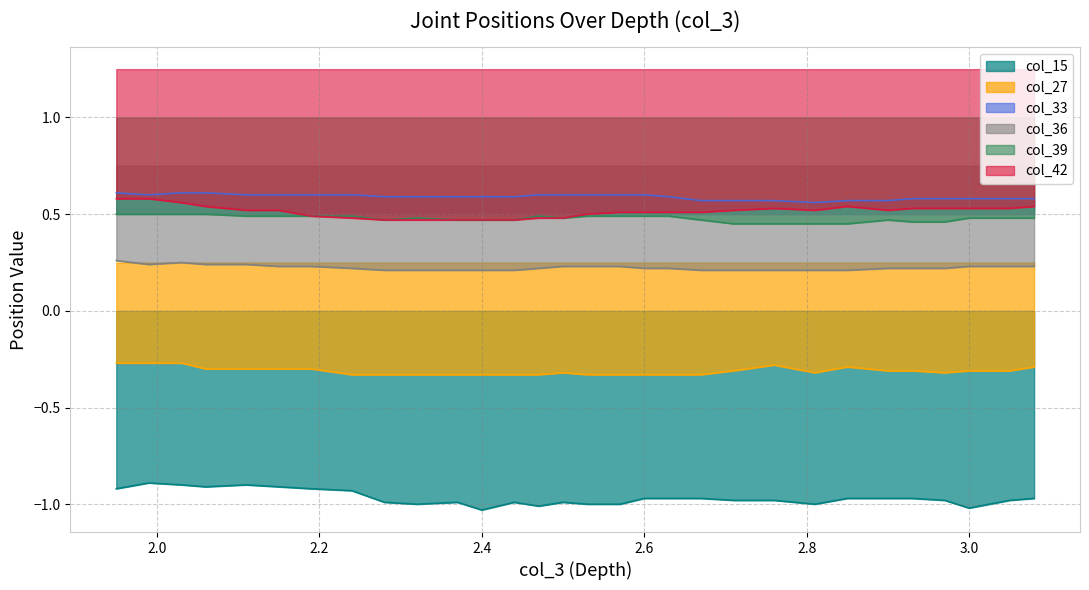

At which category is the sum across all series the highest?

28